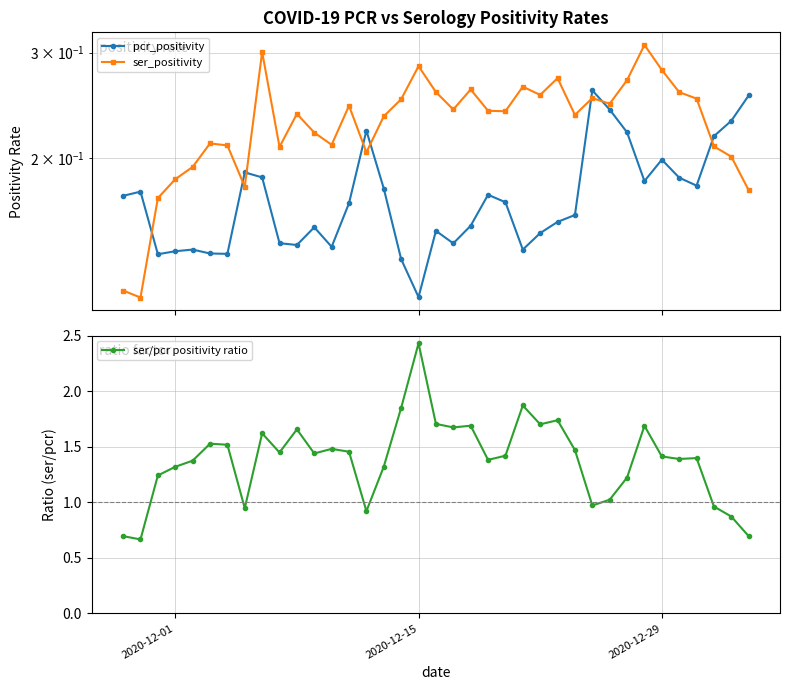

How many distinct data groups are displayed?

3